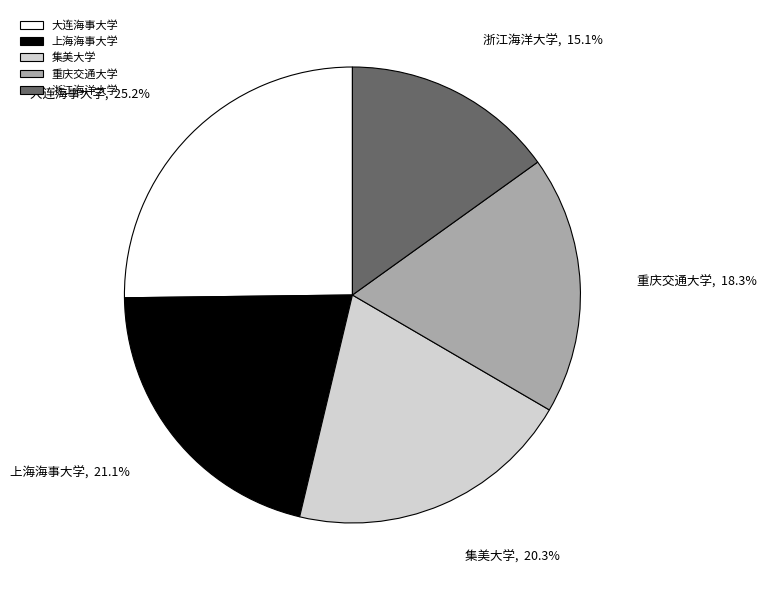

Combined, what portion of the pie is 重庆交通大学 and 浙江海洋大学?

33.4%